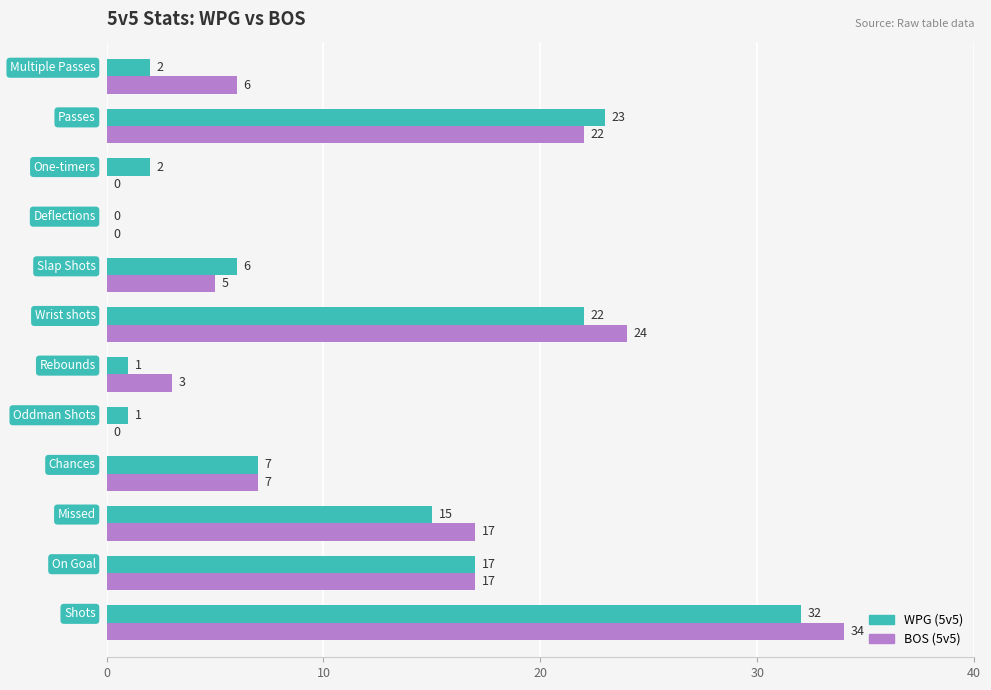

How many distinct data groups are displayed?

2